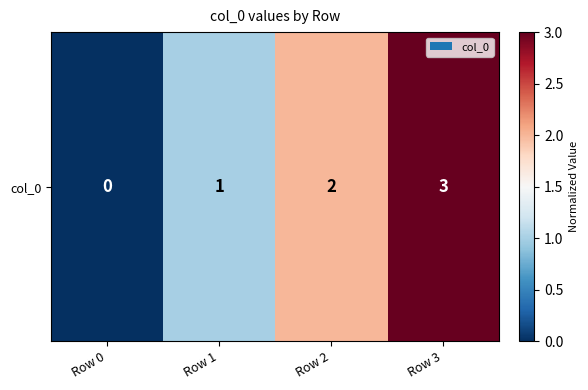

List the labels in order of value, largest first.

Row 3, Row 2, Row 1, Row 0